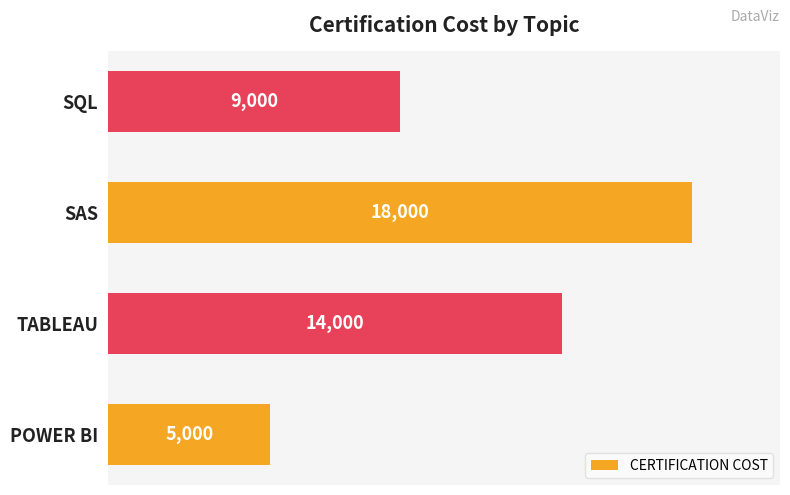

Rank the categories by value from highest to lowest.

SAS, TABLEAU, SQL, POWER BI